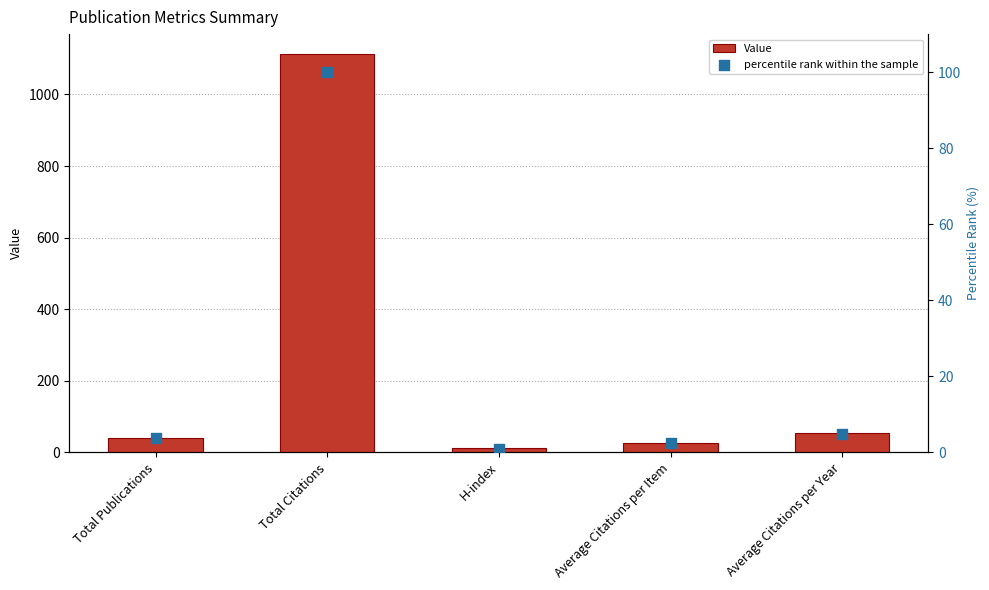

At which category is the sum across all series the highest?

Total Citations